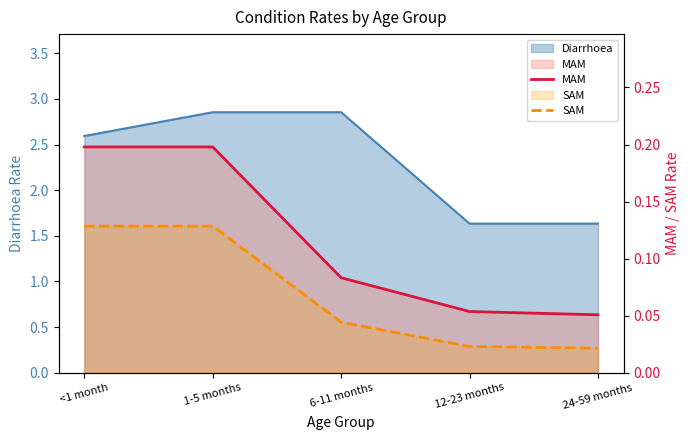

List the labels in order of SAM value, largest first.

<1 month, 1-5 months, 6-11 months, 12-23 months, 24-59 months